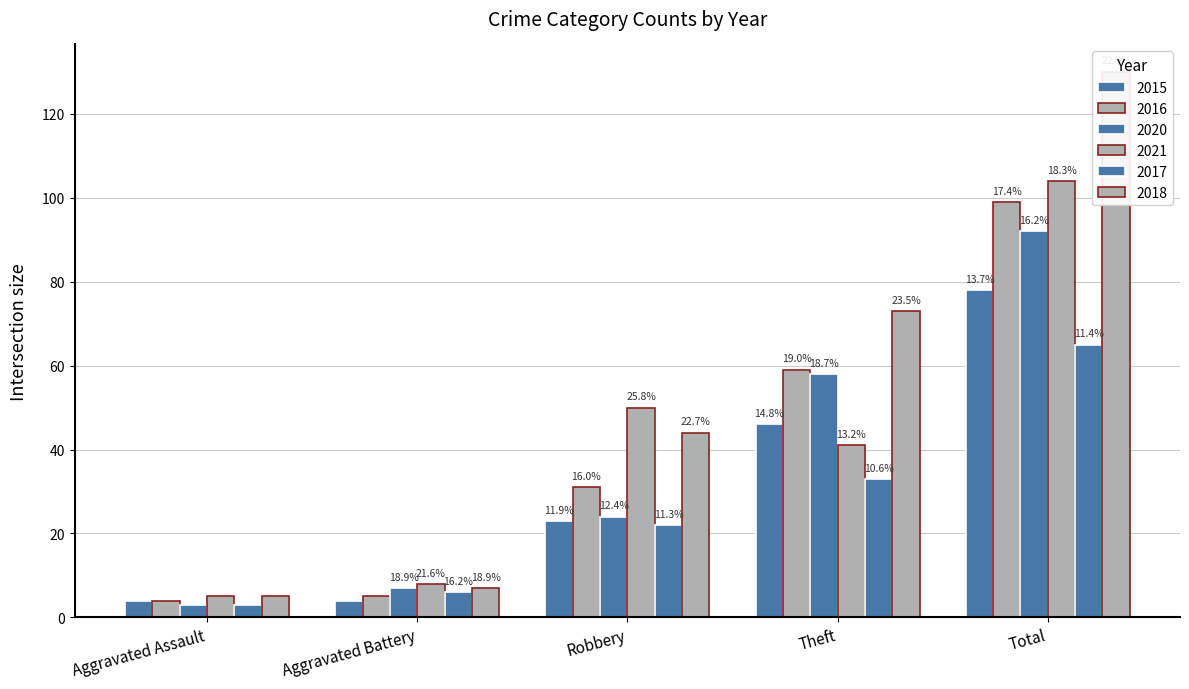

What is the label of the 2nd bar from the right?

Theft